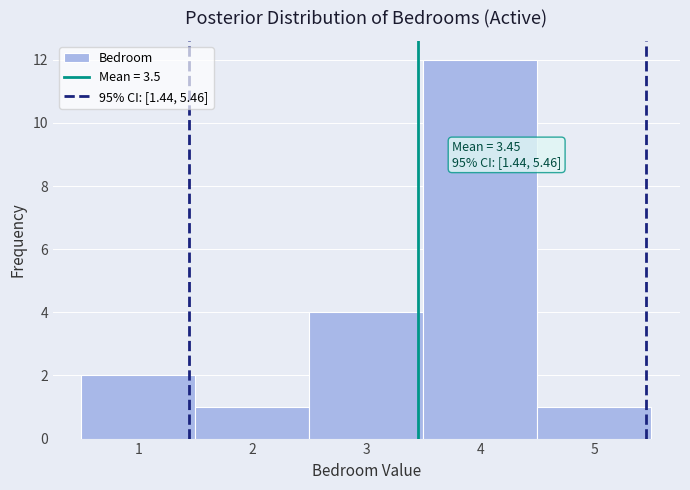

Which range on the x-axis has the tallest bar?

3.5 to 4.5